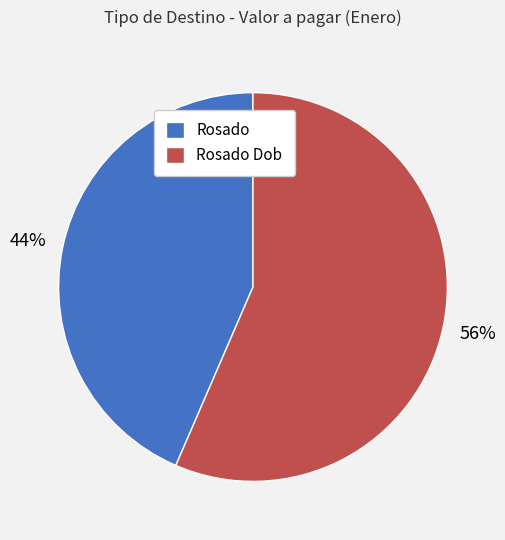

Does any single category account for the majority?

Yes